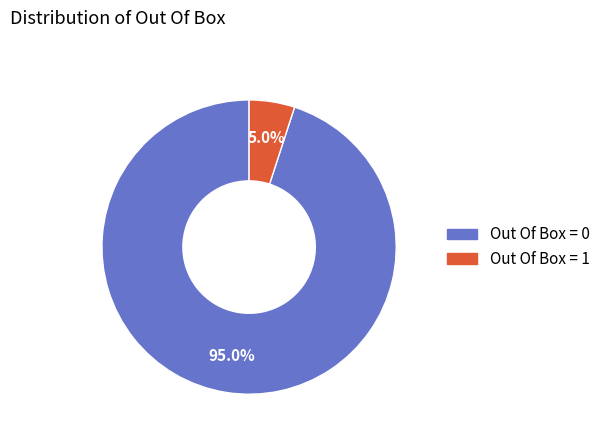

True or false: Out Of Box = 1 accounts for 5% of the total.

True